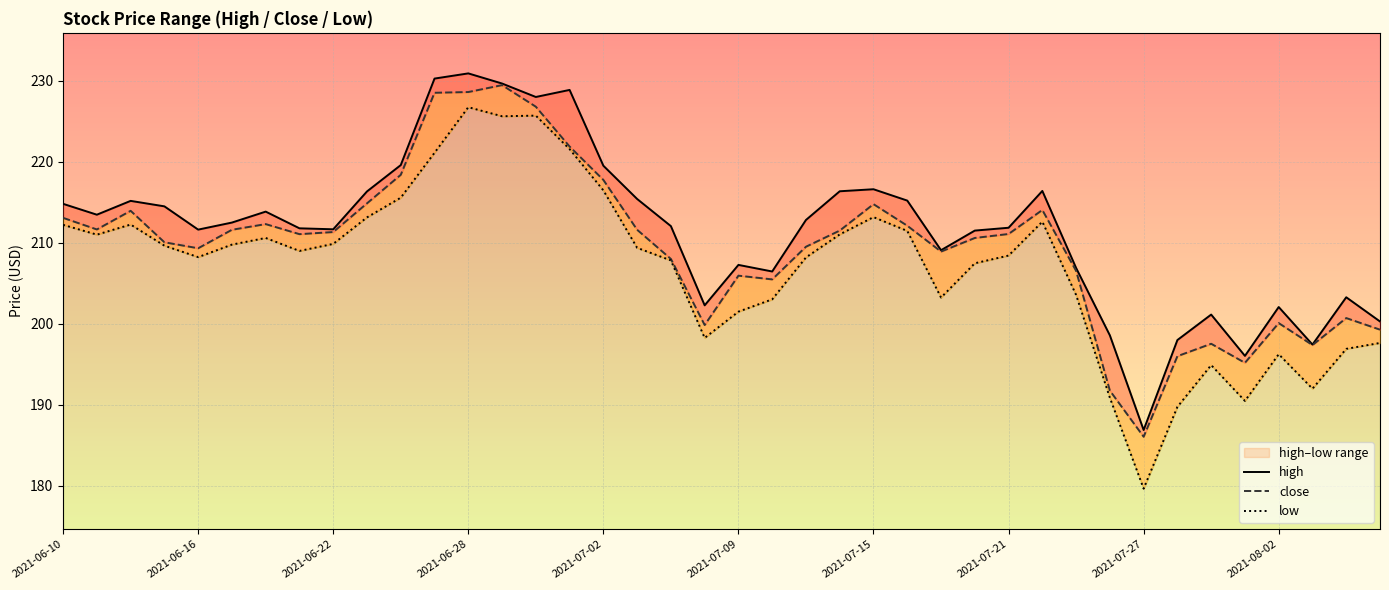

Where is the first local minimum for low?

2021-06-16